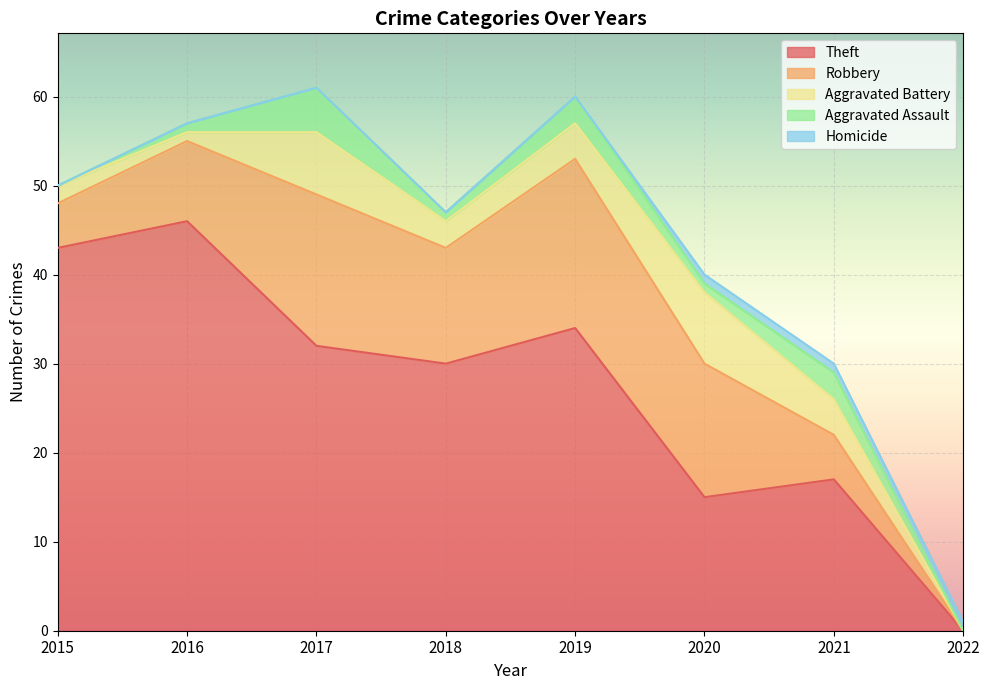

At which label is Robbery closest to 9?

2016